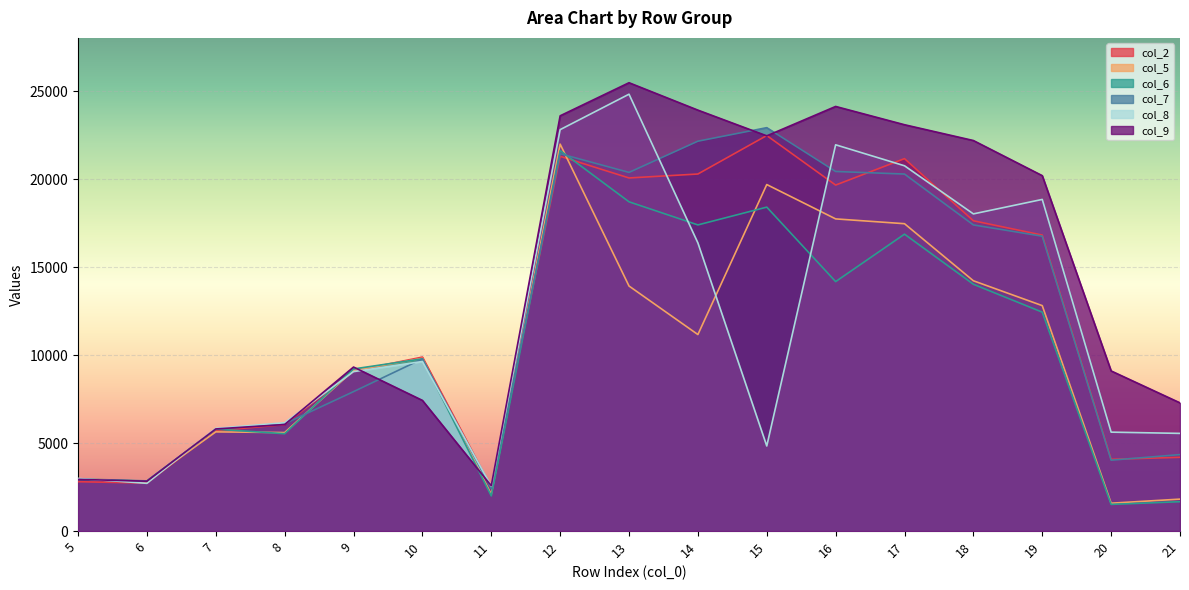

How many intersections are there between col_8 and col_7?

6